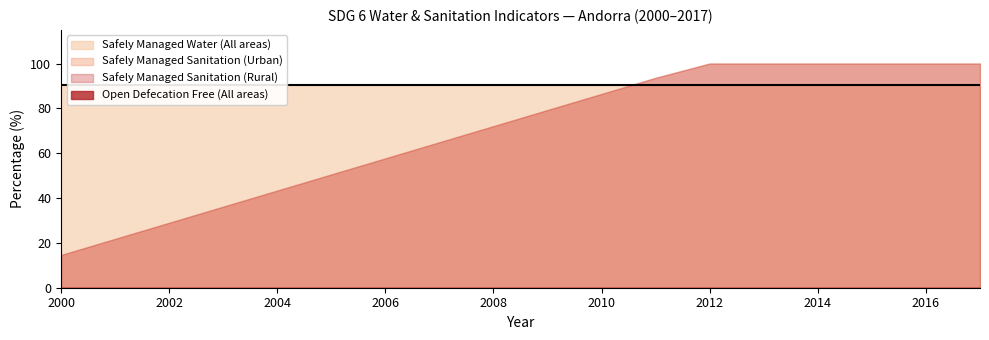

How many values in the Safely Managed Sanitation (Rural) series exceed 79?

9